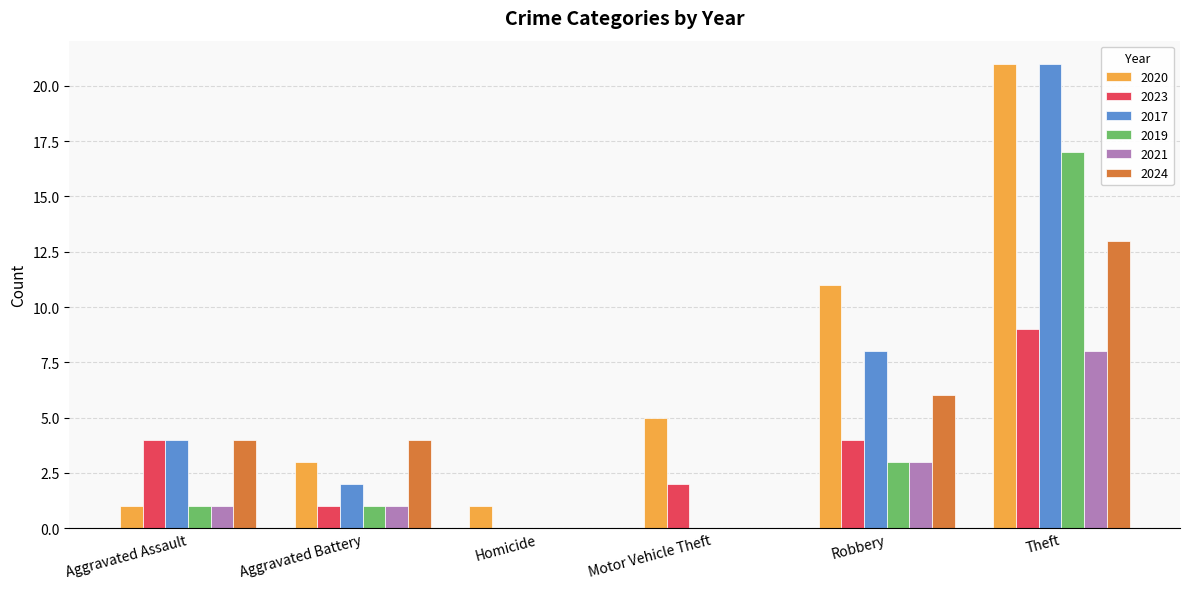

Reading left to right, list all the values displayed in this chart.

2020: Aggravated Assault=1	Aggravated Battery=3	Homicide=1	Motor Vehicle Theft=5	Robbery=11	Theft=21
2023: Aggravated Assault=4	Aggravated Battery=1	Homicide=0	Motor Vehicle Theft=2	Robbery=4	Theft=9
2017: Aggravated Assault=4	Aggravated Battery=2	Homicide=0	Motor Vehicle Theft=0	Robbery=8	Theft=21
2019: Aggravated Assault=1	Aggravated Battery=1	Homicide=0	Motor Vehicle Theft=0	Robbery=3	Theft=17
2021: Aggravated Assault=1	Aggravated Battery=1	Homicide=0	Motor Vehicle Theft=0	Robbery=3	Theft=8
2024: Aggravated Assault=4	Aggravated Battery=4	Homicide=0	Motor Vehicle Theft=0	Robbery=6	Theft=13